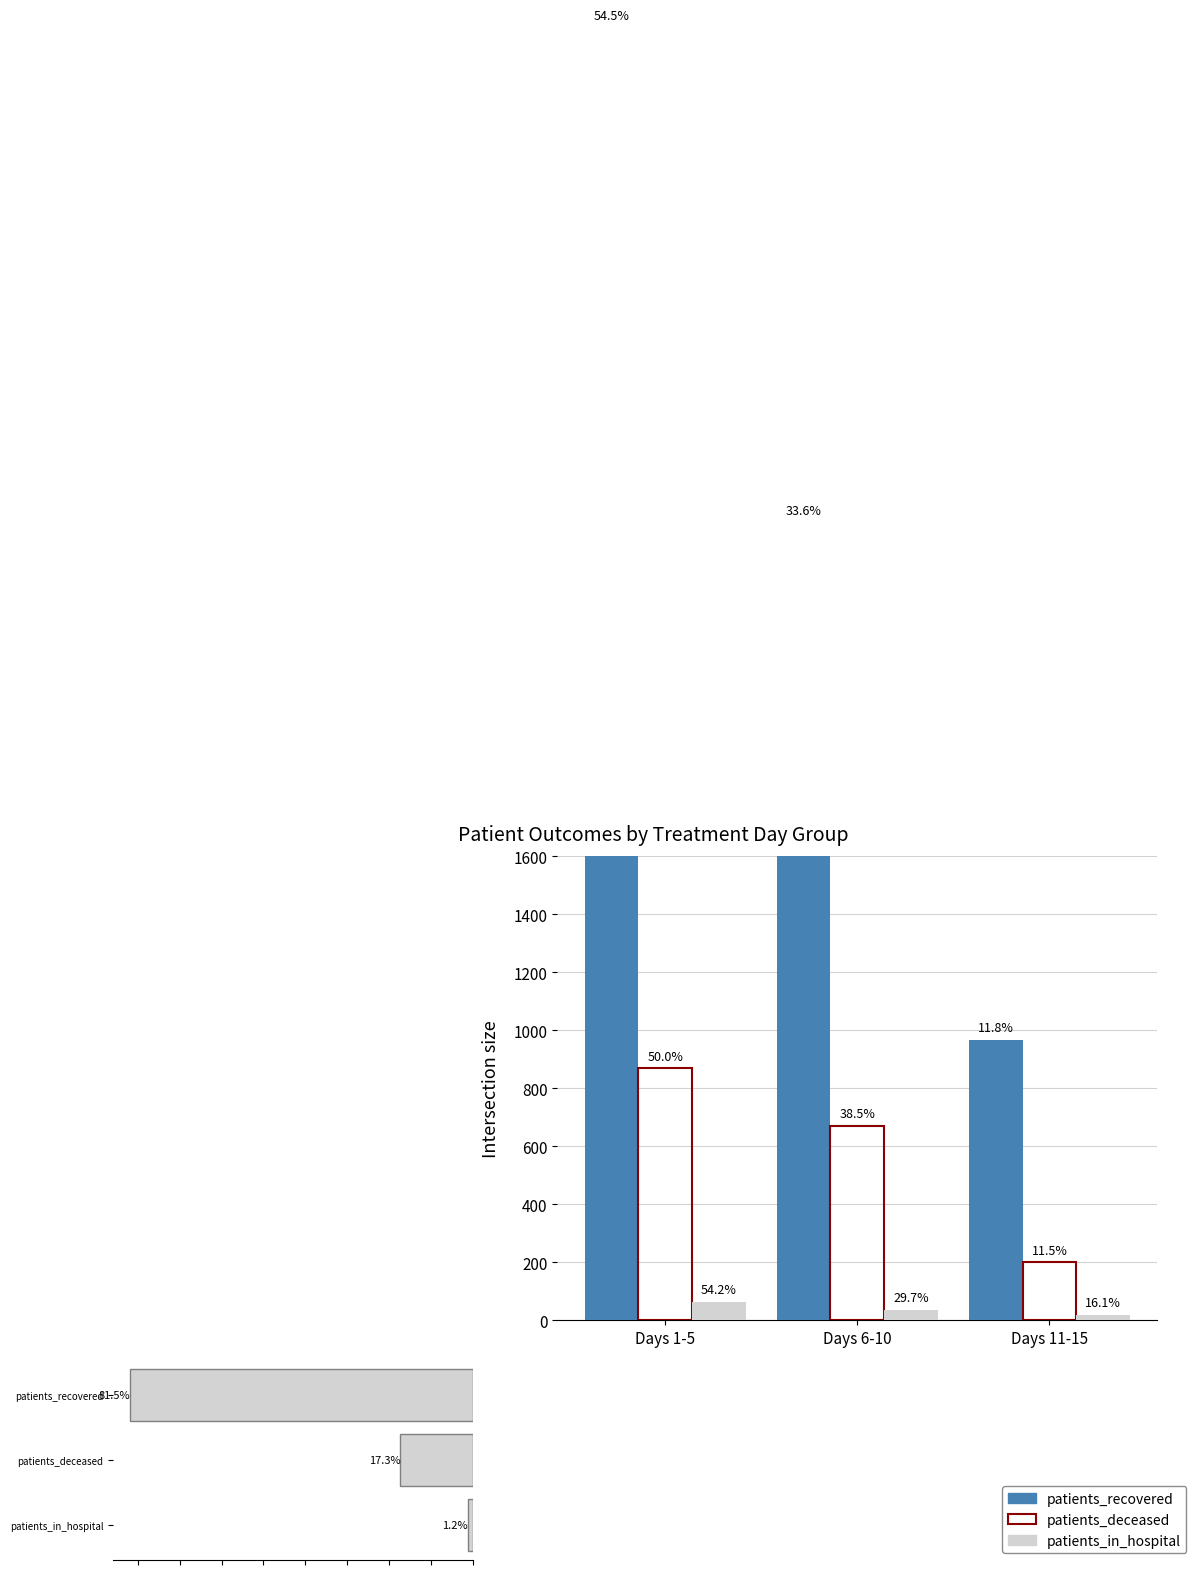

What is the difference between the maximum and second lowest values in the patients_in_hospital series?

29